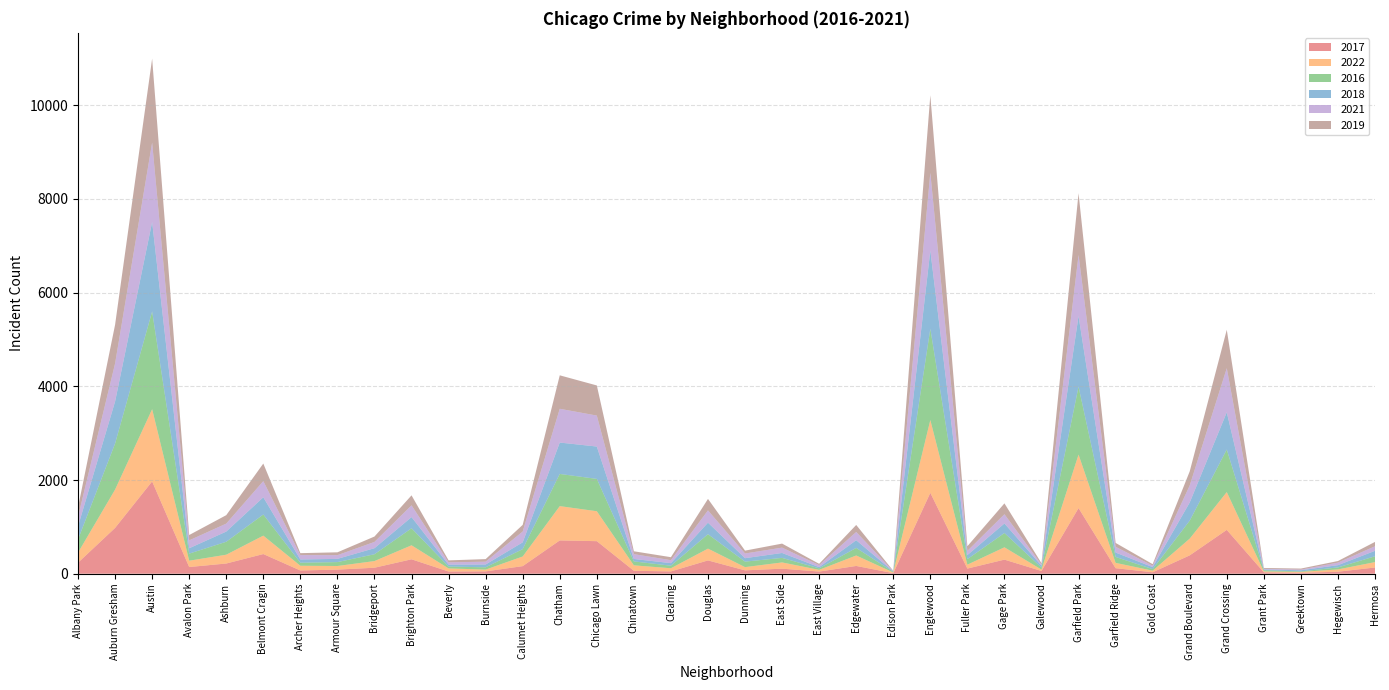

Reading right to left, what are all the values shown in this chart?

2017: Hermosa=133	Hegewisch=43	Greektown=20	Grant Park=30	Grand Crossing=936	Grand Boulevard=392	Gold Coast=31	Garfield Ridge=118	Garfield Park=1401	Galewood=58	Gage Park=301	Fuller Park=110	Englewood=1727	Edison Park=12	Edgewater=166	East Village=46	East Side=108	Dunning=72	Douglas=284	Clearing=49	Chinatown=63	Chicago Lawn=695	Chatham=711	Calumet Heights=162	Burnside=50	Beverly=47	Brighton Park=308	Bridgeport=128	Armour Square=88	Archer Heights=69	Belmont Cragin=420	Ashburn=218	Avalon Park=143	Austin=1971	Auburn Gresham=978	Albany Park=235
2022: Hermosa=115	Hegewisch=49	Greektown=19	Grant Park=19	Grand Crossing=807	Grand Boulevard=357	Gold Coast=34	Garfield Ridge=114	Garfield Park=1142	Galewood=30	Gage Park=263	Fuller Park=83	Englewood=1554	Edison Park=15	Edgewater=223	East Village=37	East Side=133	Dunning=69	Douglas=252	Clearing=68	Chinatown=116	Chicago Lawn=639	Chatham=732	Calumet Heights=206	Burnside=38	Beverly=66	Brighton Park=299	Bridgeport=142	Armour Square=77	Archer Heights=101	Belmont Cragin=393	Ashburn=188	Avalon Park=135	Austin=1541	Auburn Gresham=818	Albany Park=215
2016: Hermosa=124	Hegewisch=42	Greektown=11	Grant Park=26	Grand Crossing=908	Grand Boulevard=384	Gold Coast=33	Garfield Ridge=126	Garfield Park=1449	Galewood=42	Gage Park=305	Fuller Park=118	Englewood=1948	Edison Park=12	Edgewater=162	East Village=32	East Side=97	Dunning=117	Douglas=308	Clearing=54	Chinatown=84	Chicago Lawn=690	Chatham=687	Calumet Heights=157	Burnside=49	Beverly=40	Brighton Park=363	Bridgeport=146	Armour Square=83	Archer Heights=65	Belmont Cragin=451	Ashburn=276	Avalon Park=151	Austin=2086	Auburn Gresham=983	Albany Park=282
2018: Hermosa=117	Hegewisch=49	Greektown=24	Grant Park=15	Grand Crossing=795	Grand Boulevard=388	Gold Coast=43	Garfield Ridge=94	Garfield Park=1509	Galewood=41	Gage Park=204	Fuller Park=87	Englewood=1671	Edison Park=9	Edgewater=164	East Village=26	East Side=105	Dunning=74	Douglas=246	Clearing=55	Chinatown=52	Chicago Lawn=691	Chatham=670	Calumet Heights=145	Burnside=60	Beverly=41	Brighton Park=239	Bridgeport=129	Armour Square=69	Archer Heights=69	Belmont Cragin=368	Ashburn=218	Avalon Park=115	Austin=1911	Auburn Gresham=898	Albany Park=281
2021: Hermosa=97	Hegewisch=54	Greektown=14	Grant Park=15	Grand Crossing=941	Grand Boulevard=363	Gold Coast=31	Garfield Ridge=123	Garfield Park=1304	Galewood=25	Gage Park=197	Fuller Park=89	Englewood=1659	Edison Park=6	Edgewater=176	East Village=43	East Side=114	Dunning=100	Douglas=262	Clearing=63	Chinatown=103	Chicago Lawn=661	Chatham=721	Calumet Heights=231	Burnside=60	Beverly=49	Brighton Park=251	Bridgeport=134	Armour Square=79	Archer Heights=94	Belmont Cragin=345	Ashburn=170	Avalon Park=168	Austin=1695	Auburn Gresham=811	Albany Park=203
2019: Hermosa=93	Hegewisch=34	Greektown=22	Grant Park=18	Grand Crossing=820	Grand Boulevard=301	Gold Coast=32	Garfield Ridge=83	Garfield Park=1317	Galewood=28	Gage Park=232	Fuller Park=100	Englewood=1654	Edison Park=9	Edgewater=150	East Village=27	East Side=86	Dunning=61	Douglas=245	Clearing=64	Chinatown=61	Chicago Lawn=643	Chatham=714	Calumet Heights=142	Burnside=55	Beverly=42	Brighton Park=213	Bridgeport=115	Armour Square=61	Archer Heights=41	Belmont Cragin=375	Ashburn=180	Avalon Park=114	Austin=1792	Auburn Gresham=827	Albany Park=199